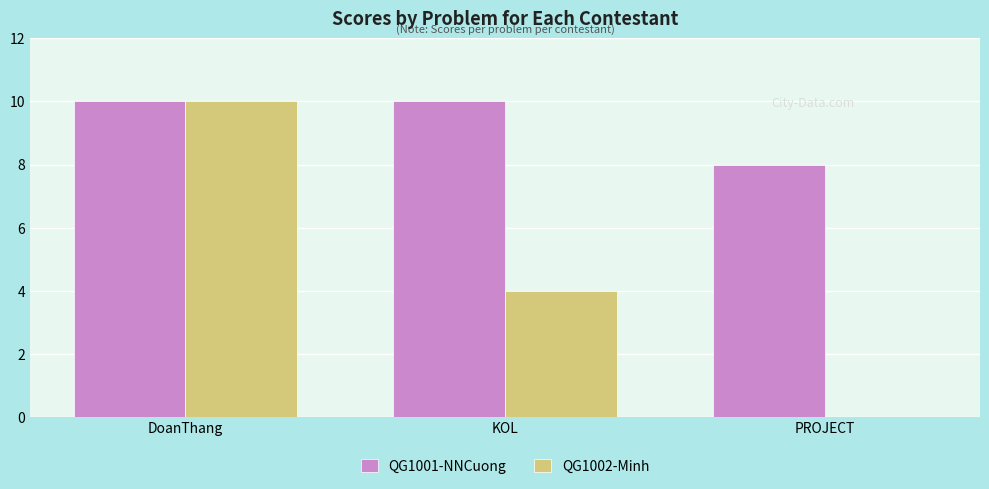

How many groups of bars are there?

3